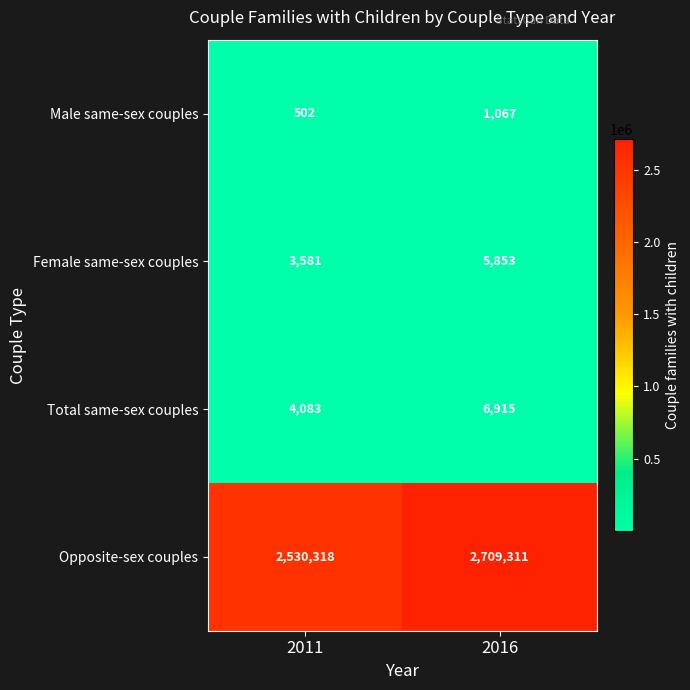

Rank the series at 2016 from lowest to highest value.

Male same-sex couples, Female same-sex couples, Total same-sex couples, Opposite-sex couples